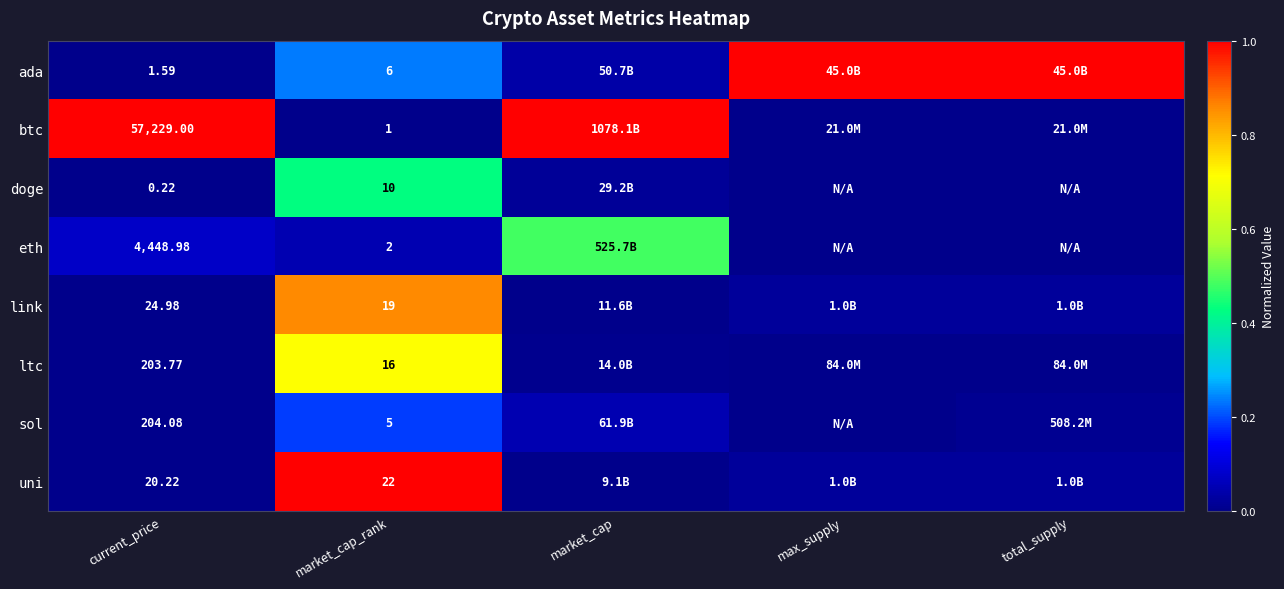

What is the difference between the maximum and minimum values in the eth series?

0.5